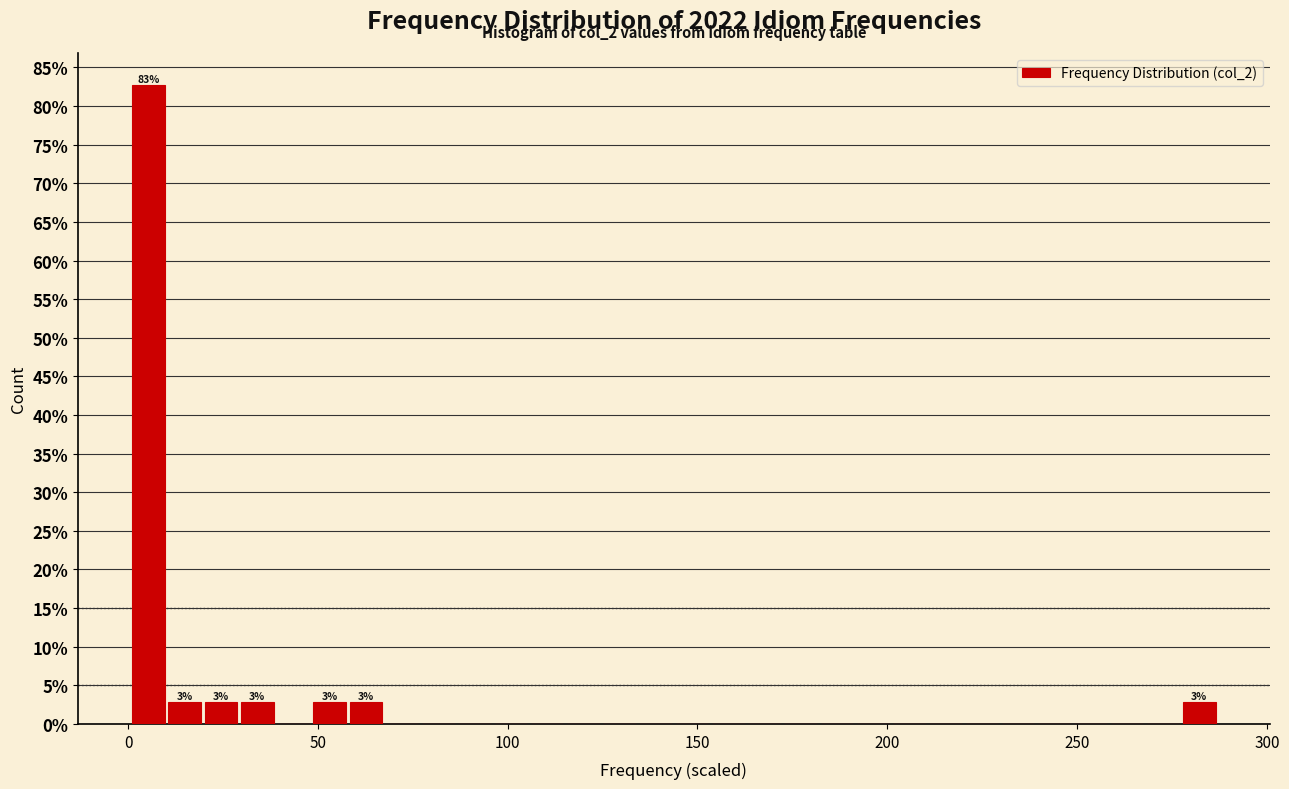

Read against the x-axis, roughly where is the centre of the tallest bar?

5